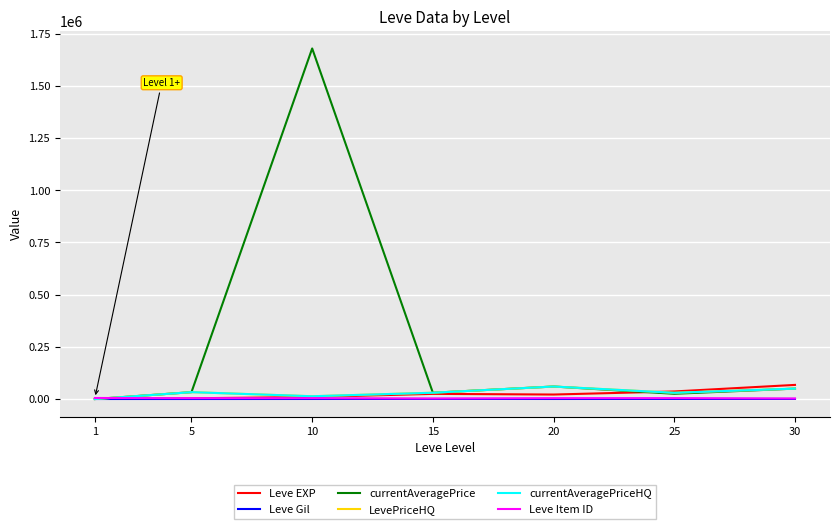

At which category does Leve EXP reach its first local peak?

15